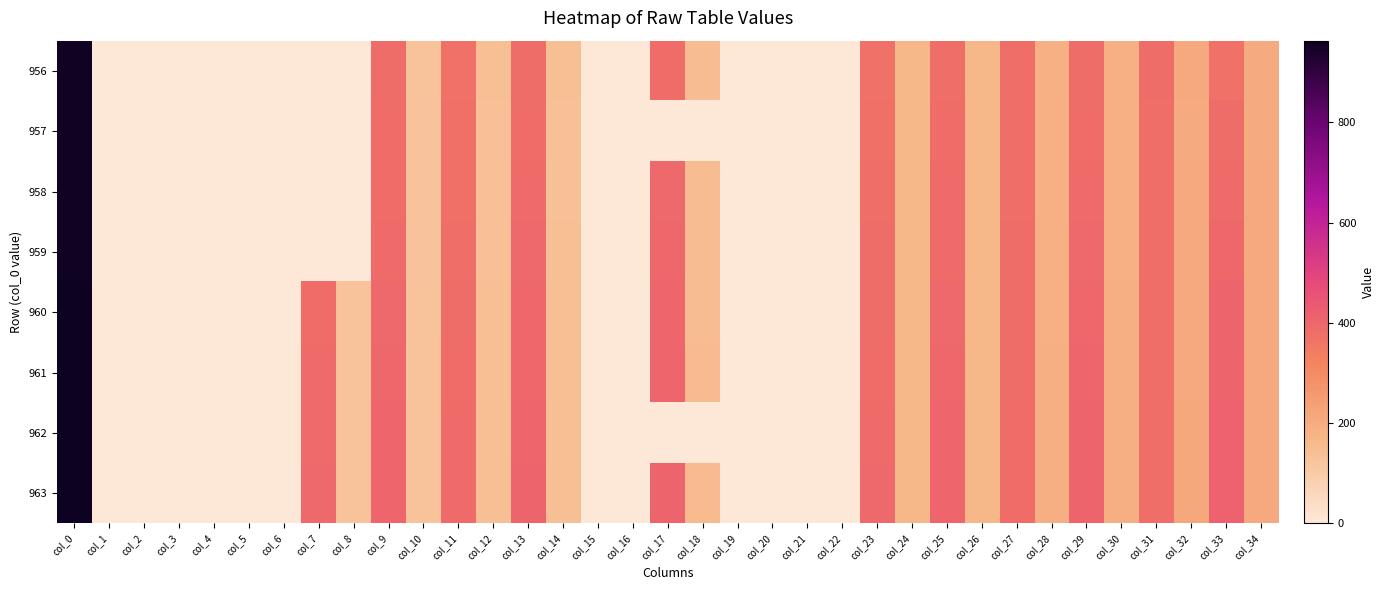

What is the maximum value shown in the chart?

963.0